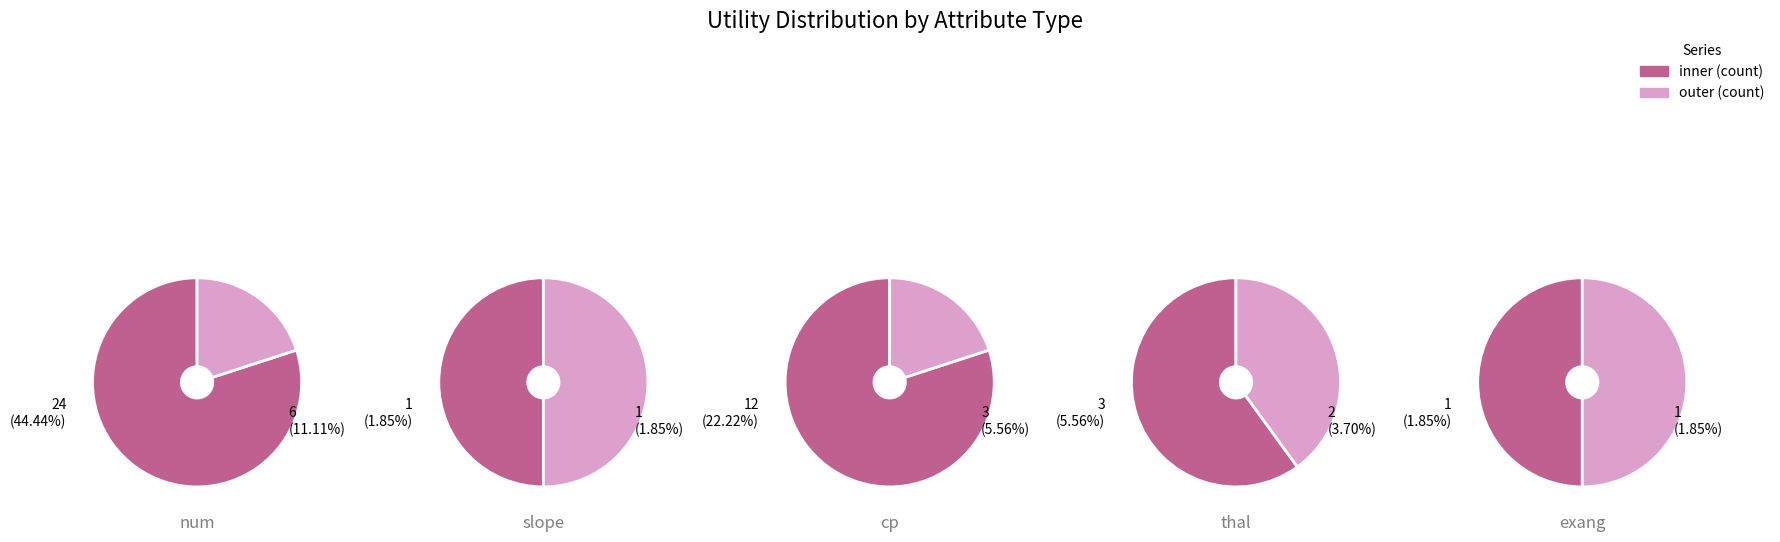

Rank the series at 3 from lowest to highest value.

outer, inner